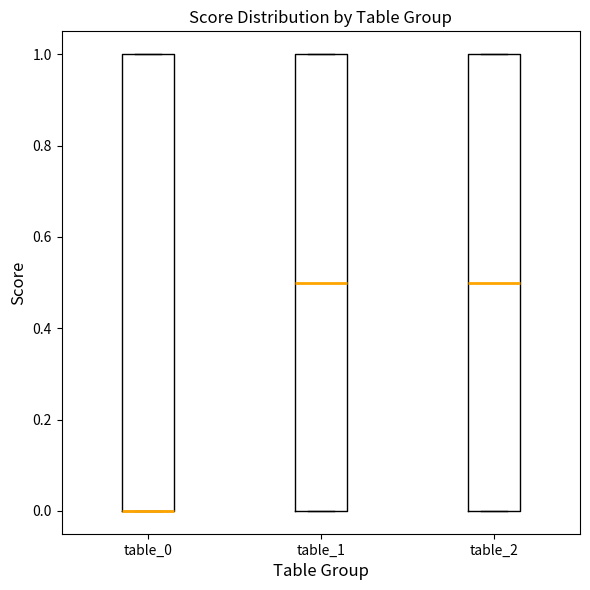

Reading left to right, read every box against the y-axis: the position of its median line, the range the box covers, and the ends of its whiskers. The values are not printed on the chart, so give them approximately, as read against the axis.

table_0: median 0.0 (drawn on the box's lower edge), box 0.0 to 1.0, whiskers 0.0 to 1.0
table_1: median 0.5, box 0.0 to 1.0, whiskers 0.0 to 1.0
table_2: median 0.5, box 0.0 to 1.0, whiskers 0.0 to 1.0